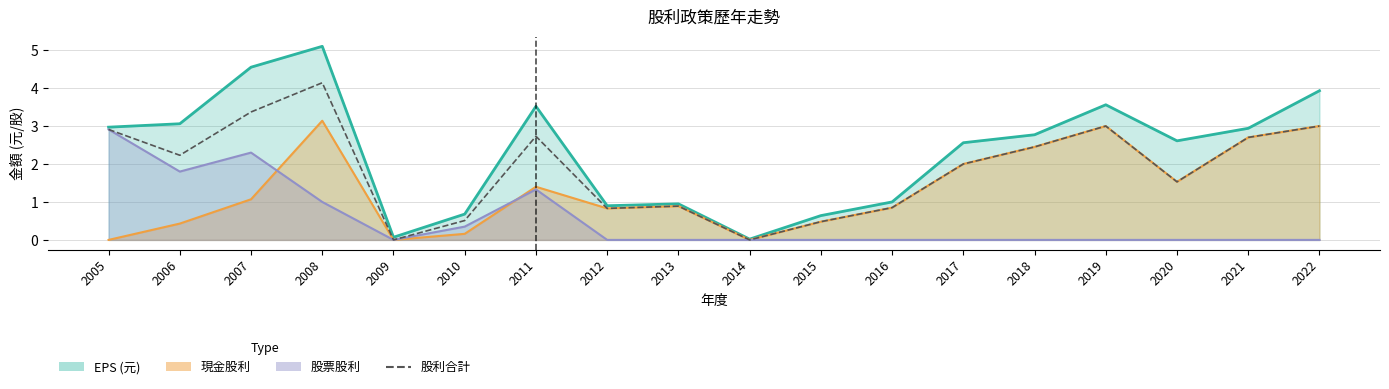

What is the approximate value at 2022?

3.0